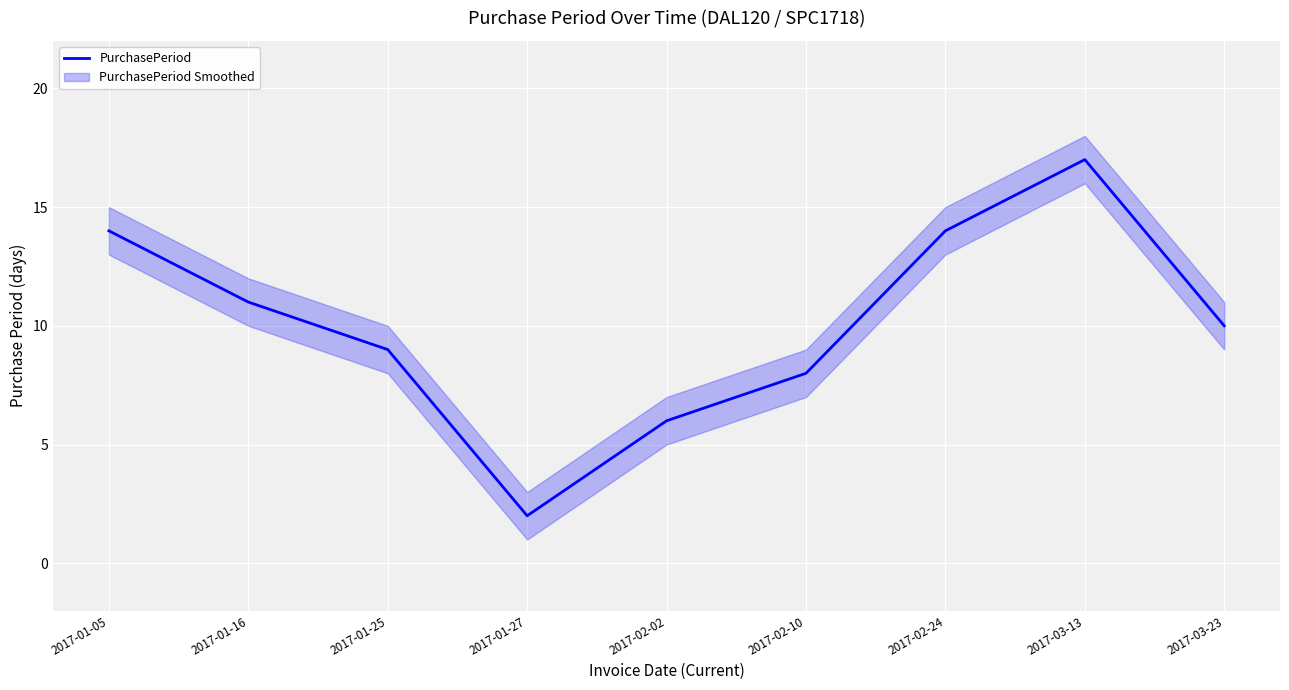

Which label corresponds to the smallest value in the chart?

2017-01-27